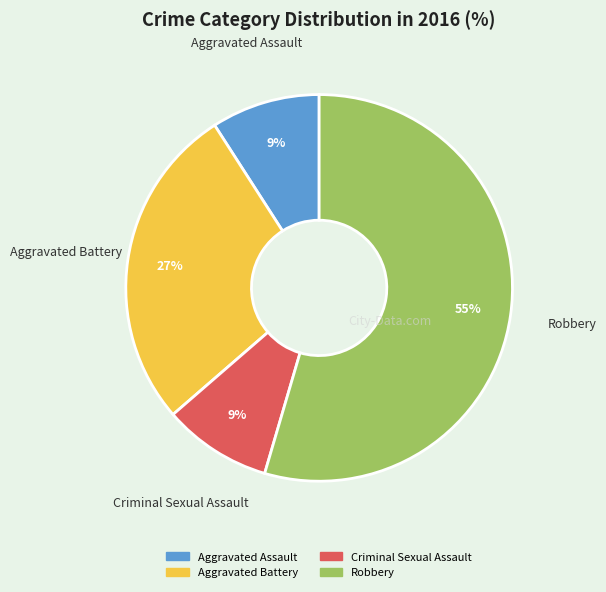

Which slice represents more than half of the pie?

Robbery